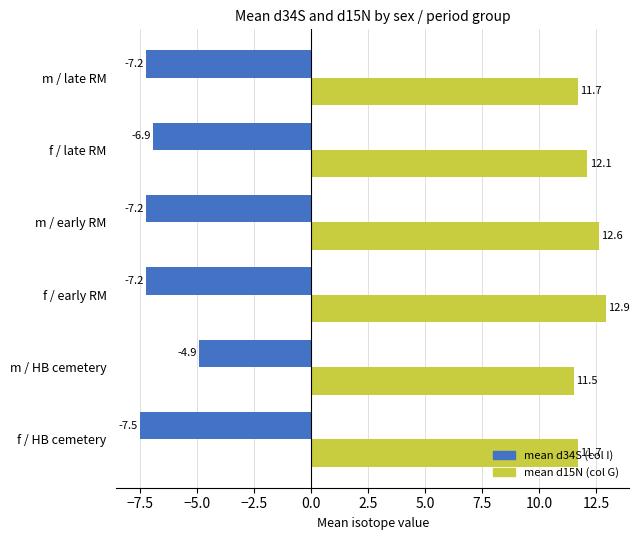

At which label is mean d34S (col I) closest to -6?

f / late RM